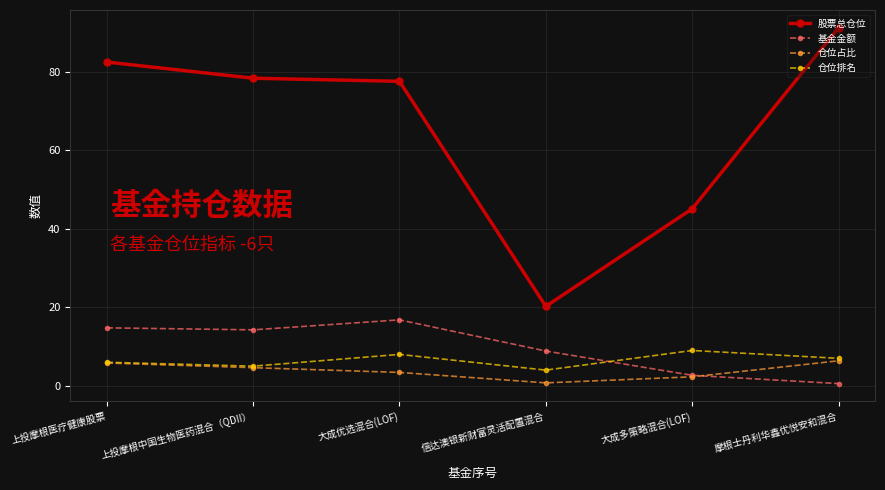

Which series has the largest total across all categories?

股票总仓位